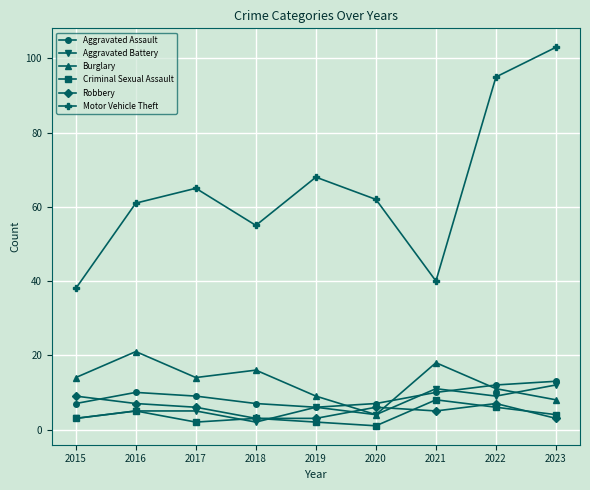

Where is Motor Vehicle Theft nearest to the value 70?

2019